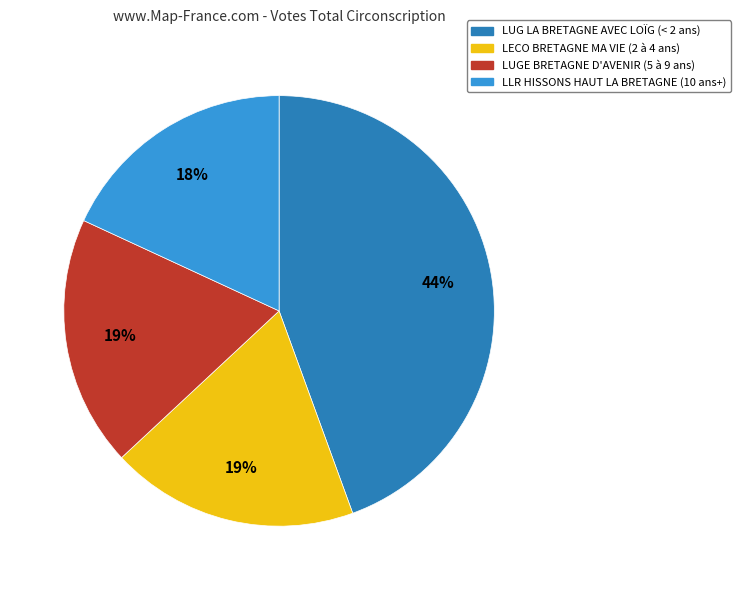

To the nearest percent, what is the difference between the largest and smallest slice percentages?

26%